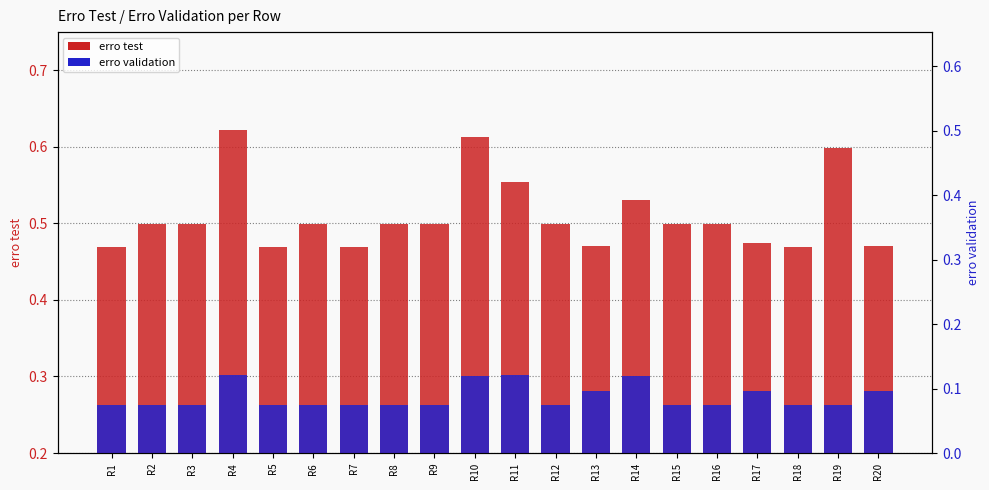

What are all the series names shown in the legend?

erro test, erro validation